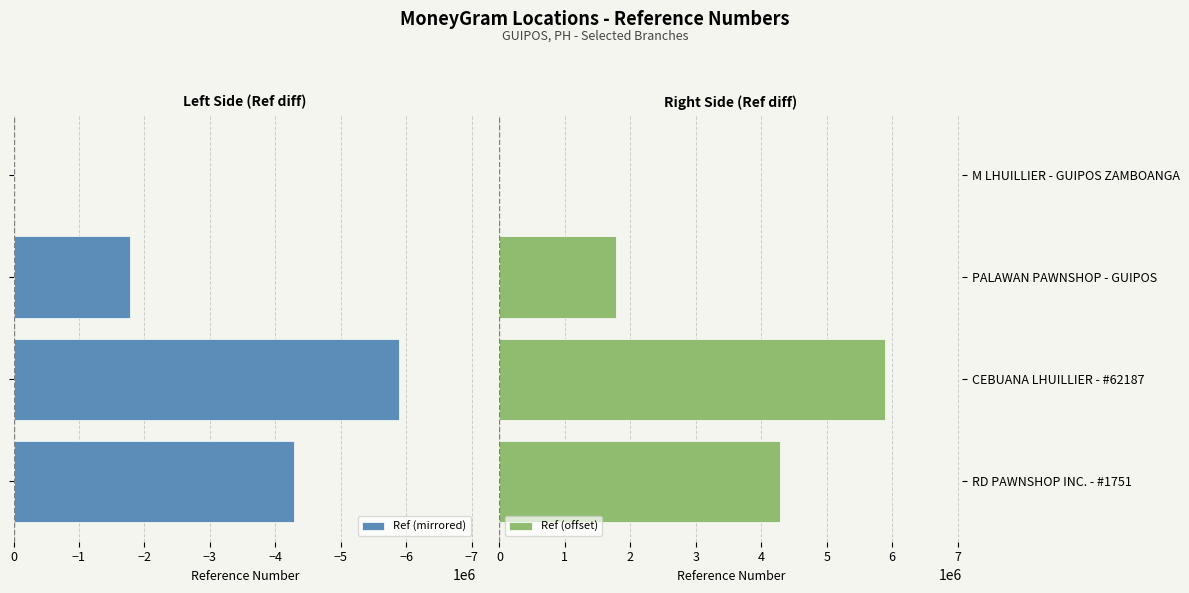

At which label is Ref (offset) closest to 2946249?

PALAWAN PAWNSHOP - GUIPOS